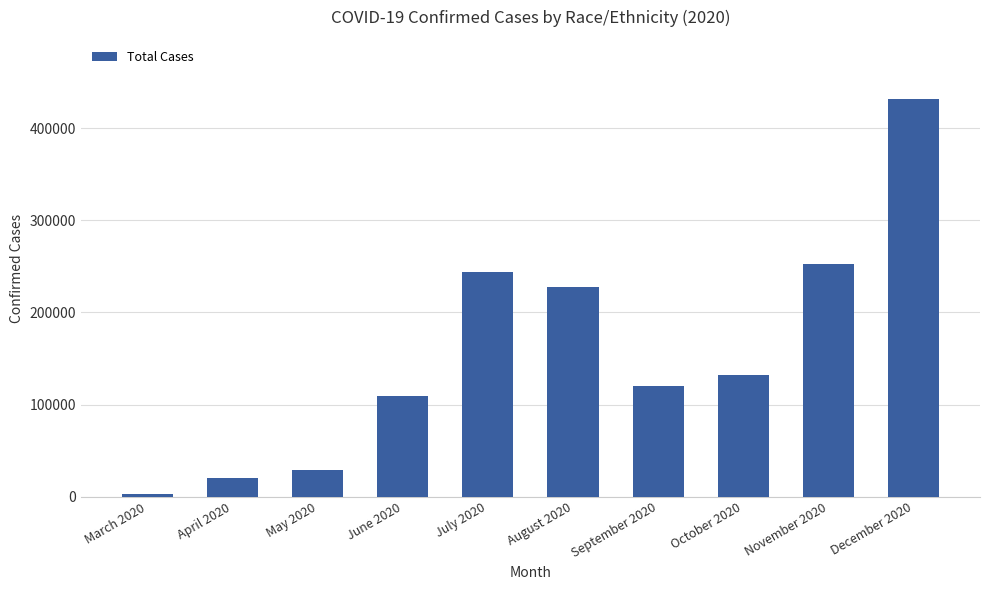

What is the greatest value displayed?

431205